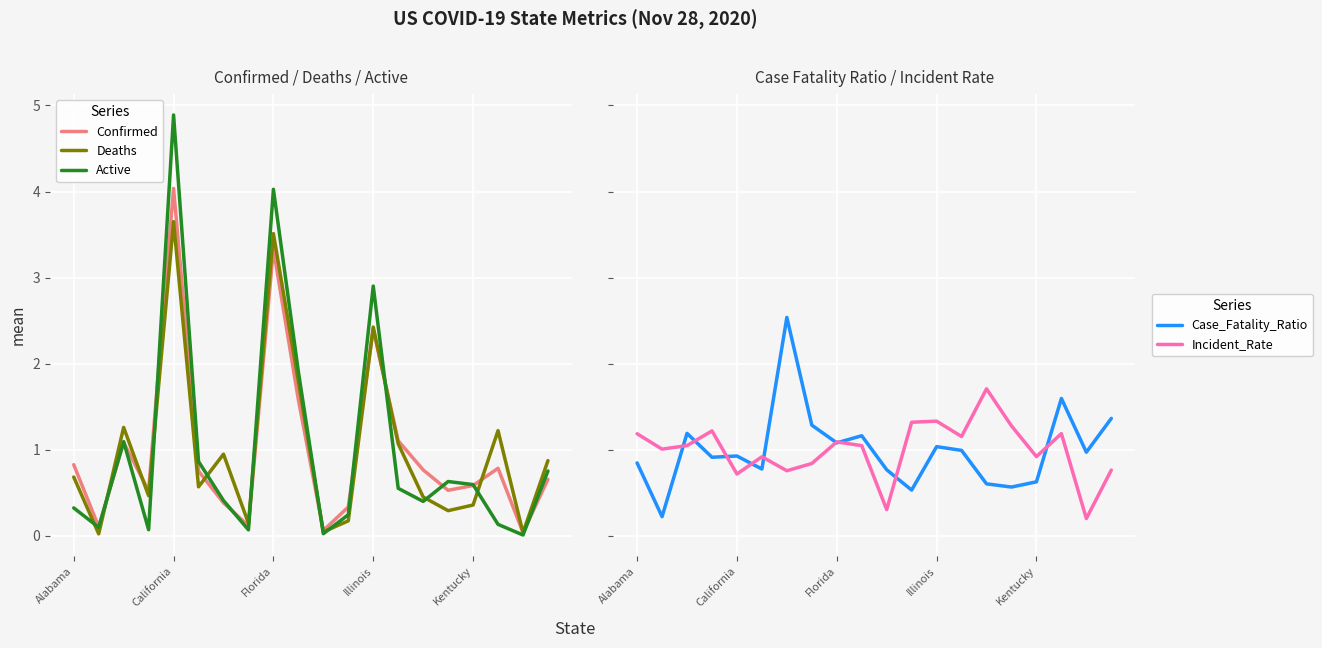

Is the value of Active at California greater than the value of Confirmed at Illinois?

Yes